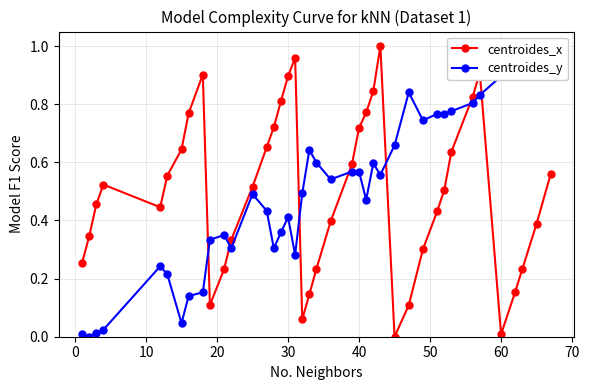

What is the value of the centroides_x point at the 7th from the left?

0.6